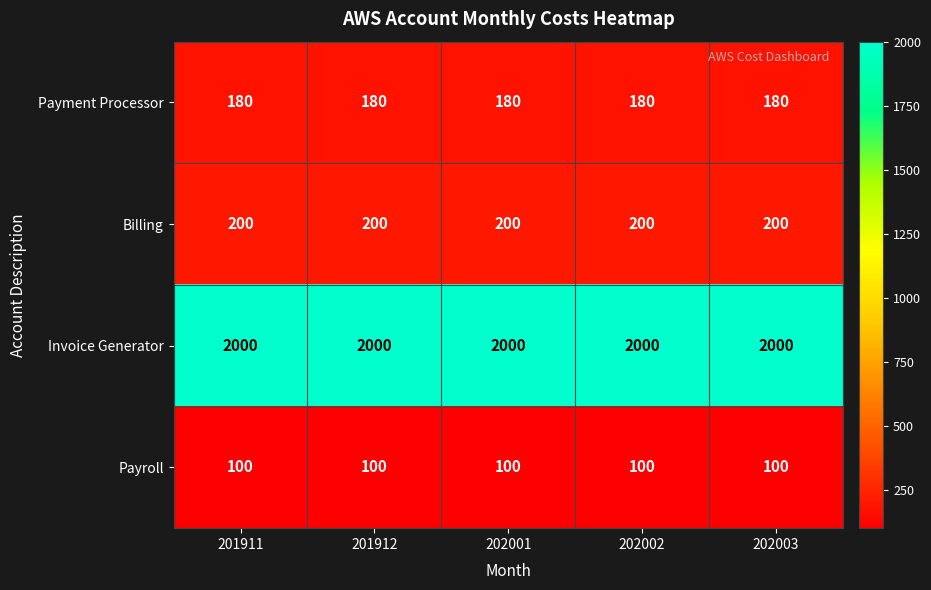

Read the Billing value at 202002.

200